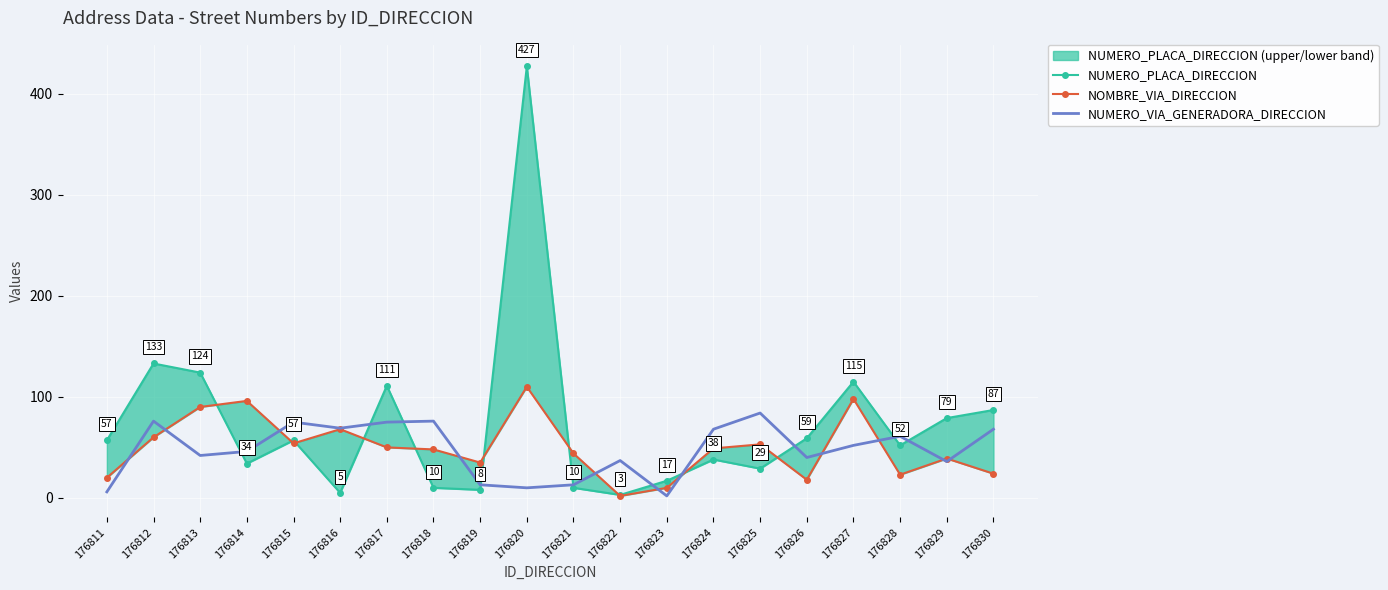

Count the number of categories in the chart.

20